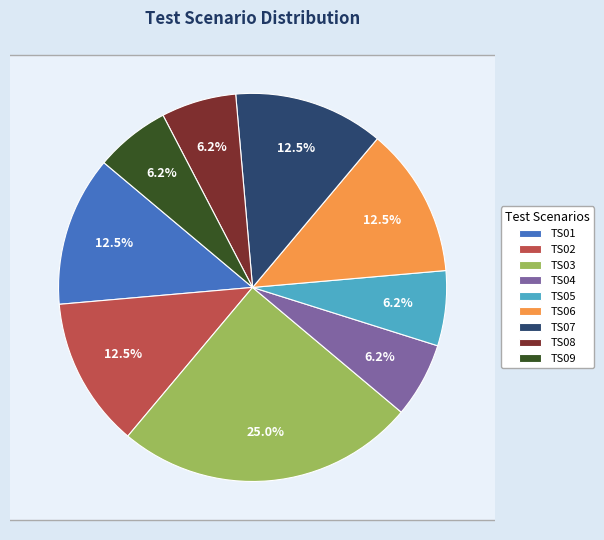

Approximately how many times larger is the value at TS07 compared to TS03?

0.5